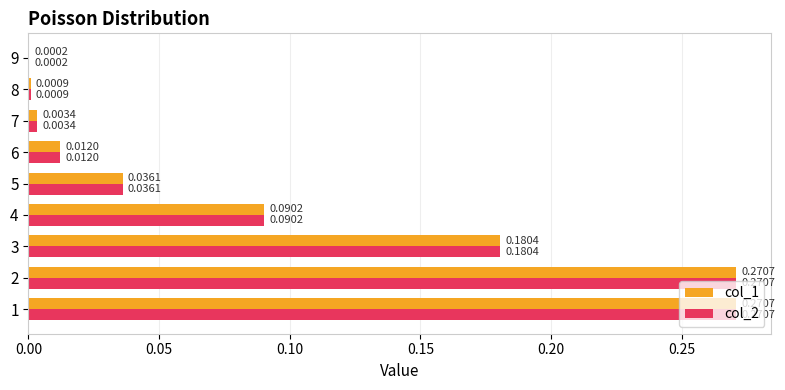

What is the sum of all col_1 values?

0.9